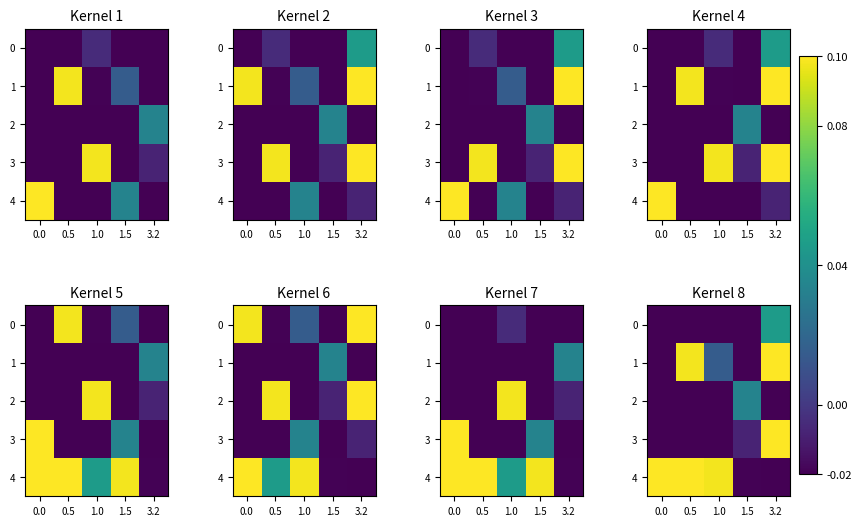

Which category has the highest value across all series?

0.5